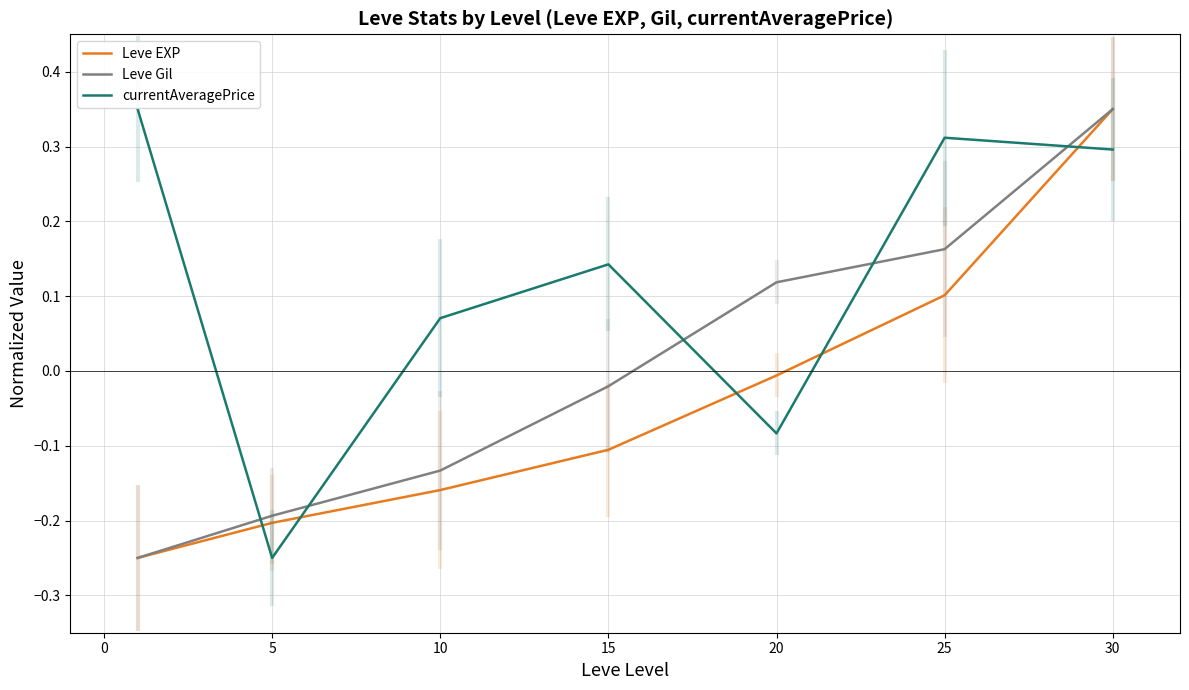

How many lines are shown in the chart?

3